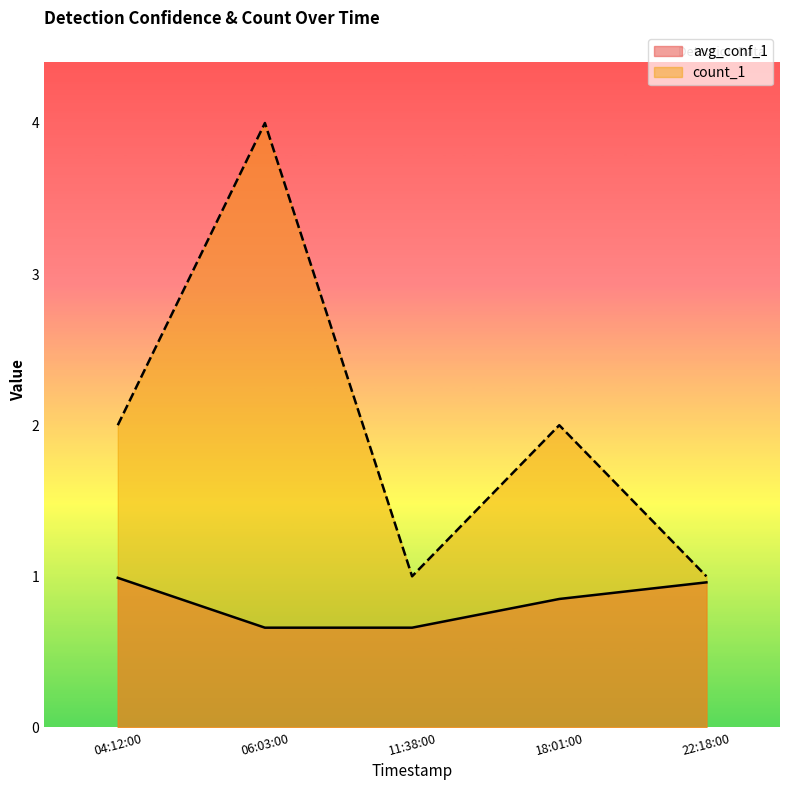

In count_1, how many points are lower than both neighbors (excluding endpoints)?

1